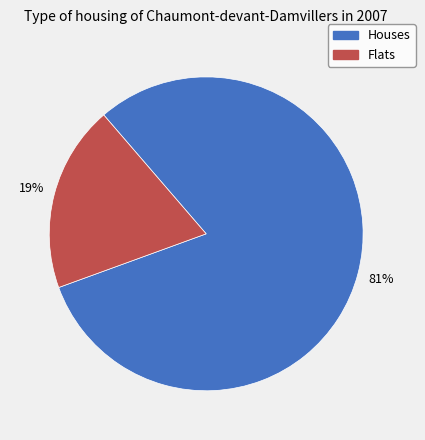

How many segments does this pie chart have?

2